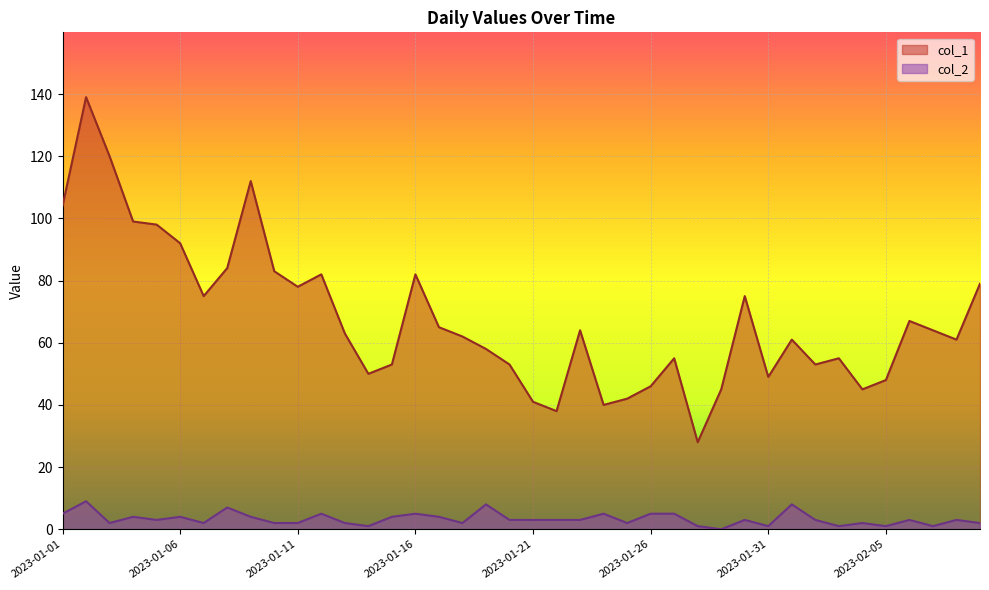

Which category has the highest value across all series?

2023-01-02